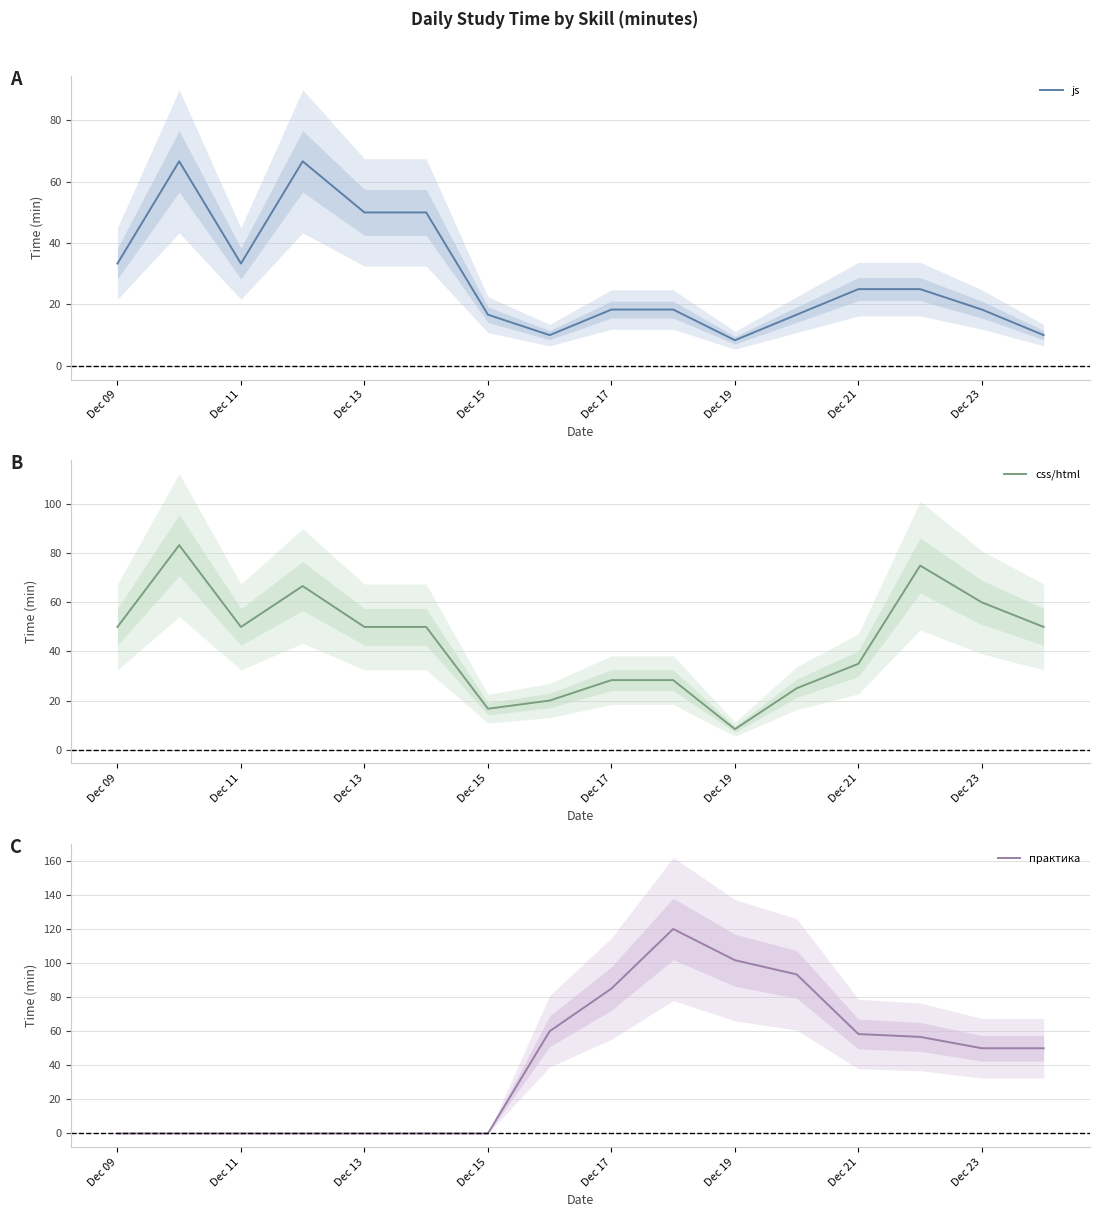

At which category does js reach its first local valley?

Dec 11